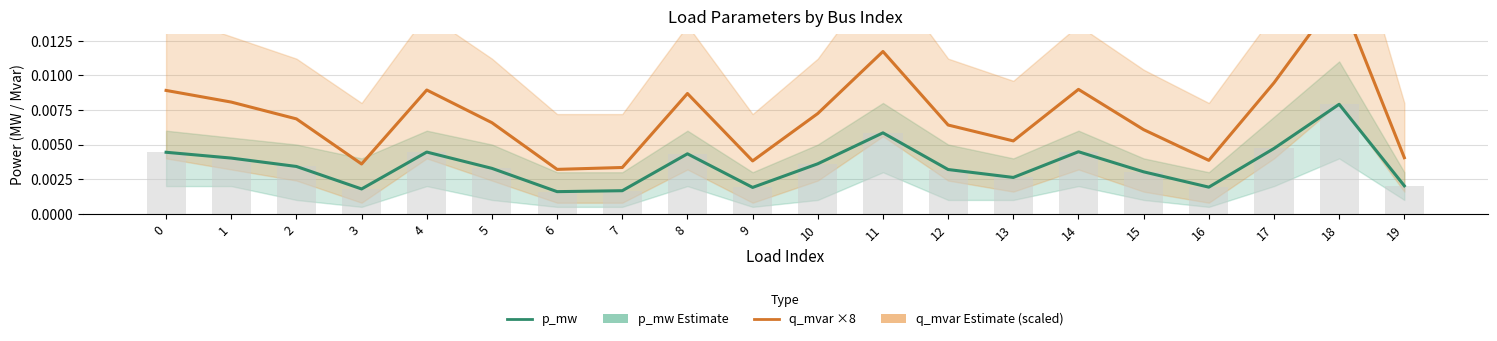

The p_mw (Estimate) series shows 0.0 at 18. True or false?

False